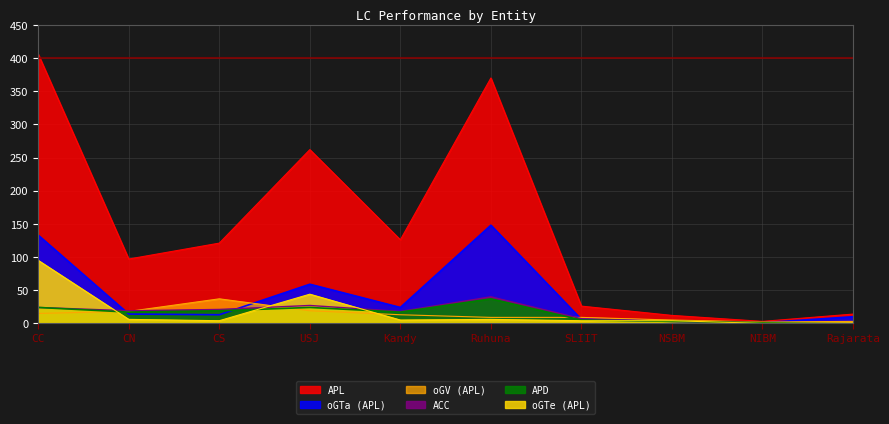

How many intersections are there between oGV (APL) and oGTe (APL)?

3